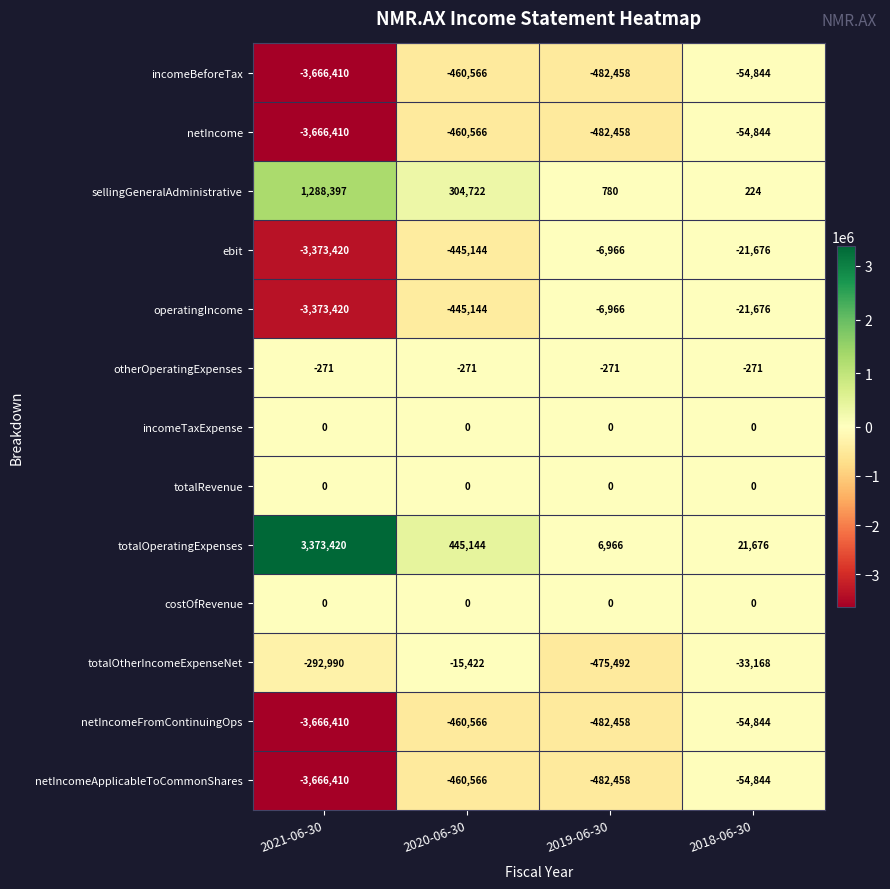

What is the spread (max minus min) of values at 2020-06-30?

905710